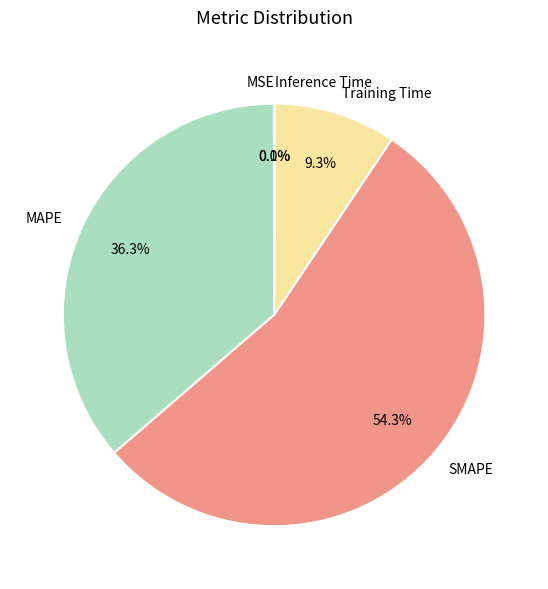

To the nearest percent, what percentage of the pie is MAPE?

36%